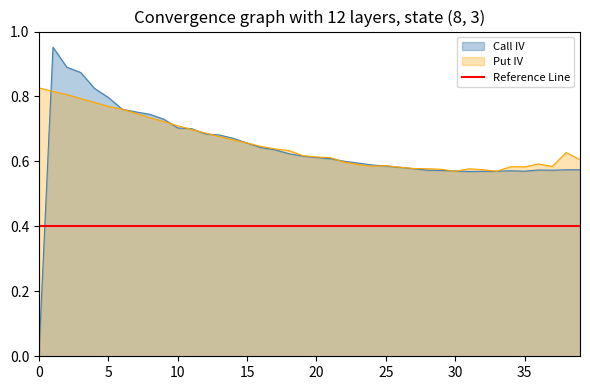

Reading right to left, transcribe all the data shown in this chart.

Call IV: 0.6	0.6	0.6	0.6	0.6	0.6	0.6	0.6	0.6	0.6	0.6	0.6	0.6	0.6	0.6	0.6	0.6	0.6	0.6	0.6	0.6	0.6	0.6	0.6	0.7	0.7	0.7	0.7	0.7	0.7	0.7	0.7	0.8	0.8	0.8	0.8	0.9	0.9	1.0	0.0
Put IV: 0.6	0.6	0.6	0.6	0.6	0.6	0.6	0.6	0.6	0.6	0.6	0.6	0.6	0.6	0.6	0.6	0.6	0.6	0.6	0.6	0.6	0.6	0.6	0.6	0.7	0.7	0.7	0.7	0.7	0.7	0.7	0.7	0.7	0.8	0.8	0.8	0.8	0.8	0.8	0.8